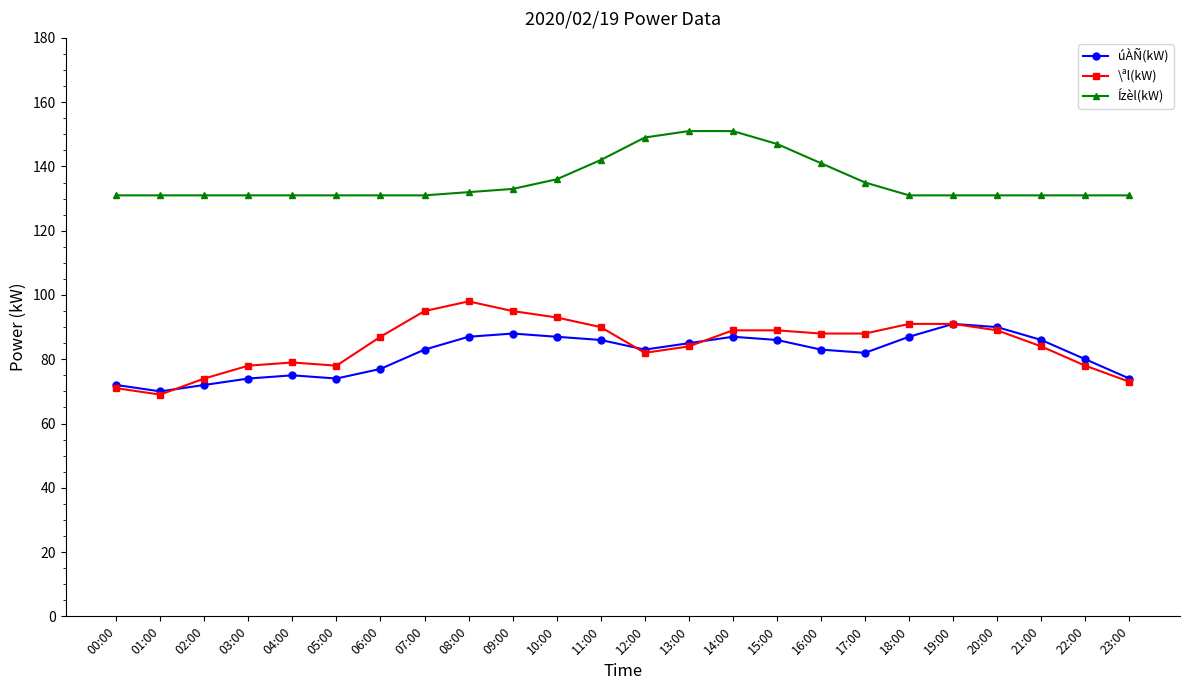

What are all the series names shown in the legend?

úÀÑ(kW), \ªl(kW), Ízèl(kW)